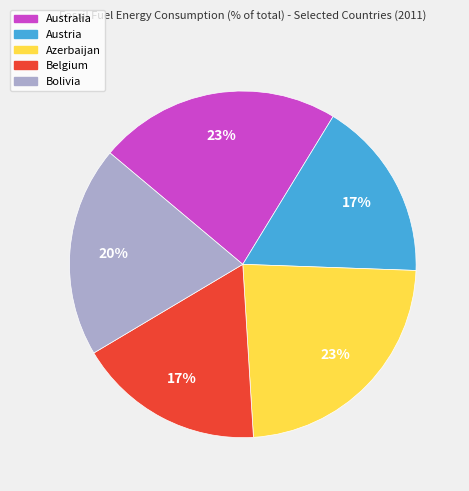

What is the ratio of the value at Australia to the value at Azerbaijan?

1.0